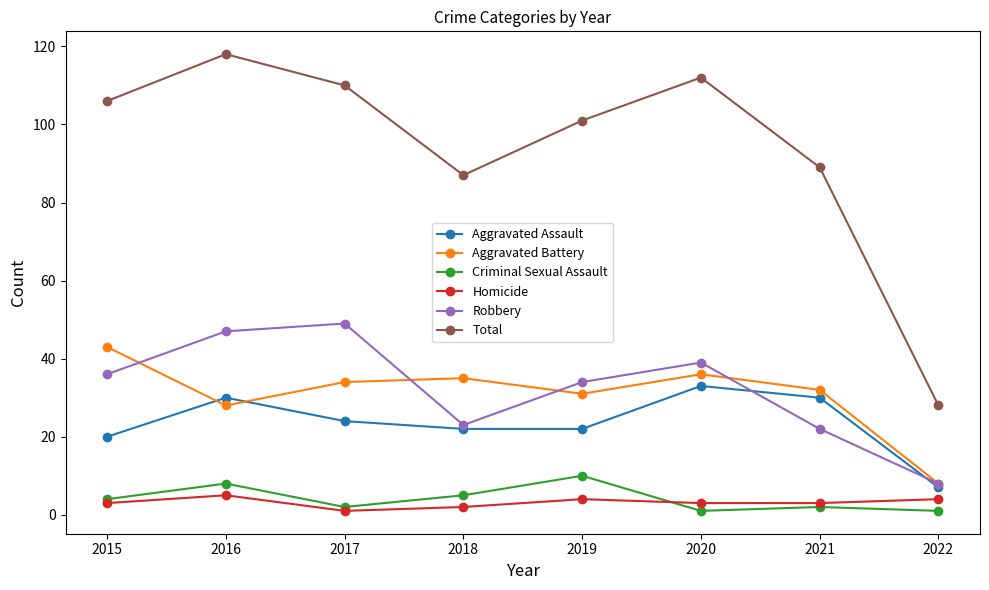

Count the number of categories in the chart.

8